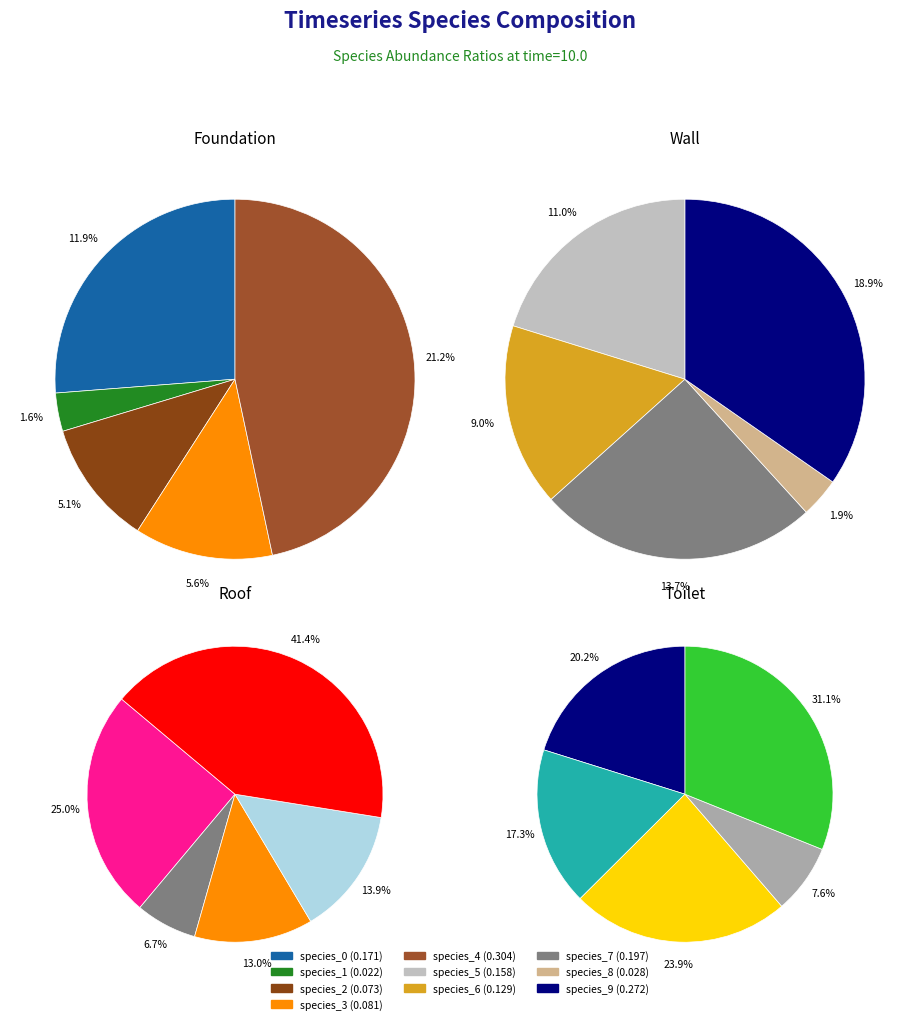

How many segments does this pie chart have?

10